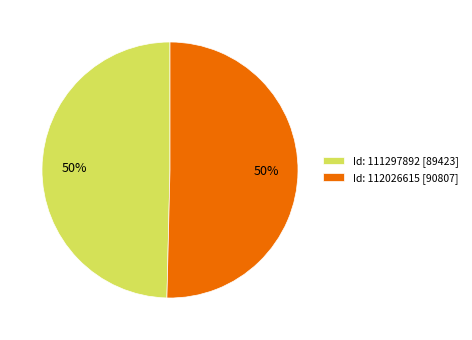

Approximately how many times larger is the value at Id: 112026615 [90807] compared to Id: 111297892 [89423]?

1.0